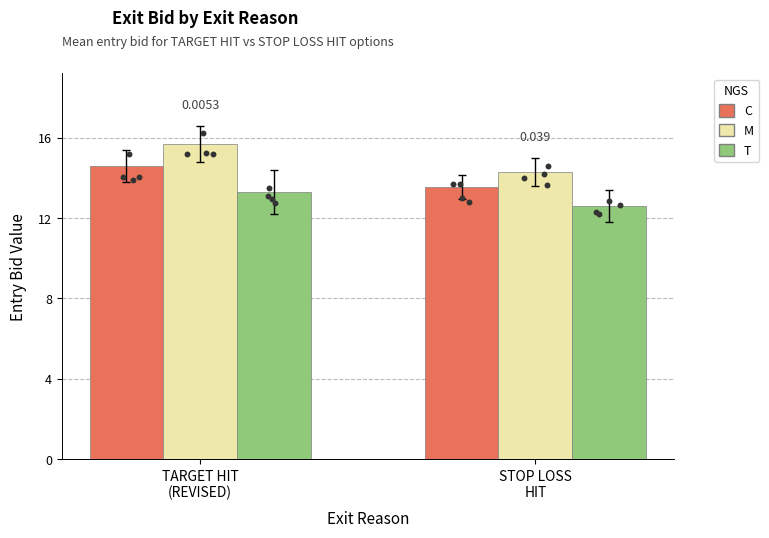

Which series contains the lowest Y value?

T